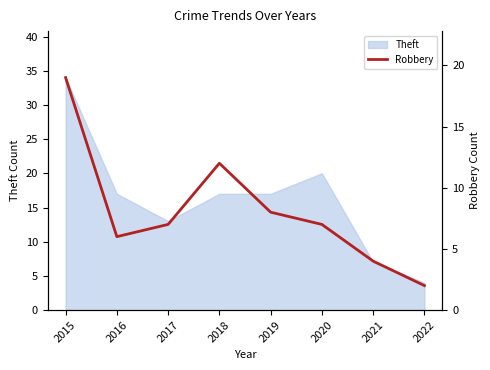

At which label is the value closest to 10?

2018